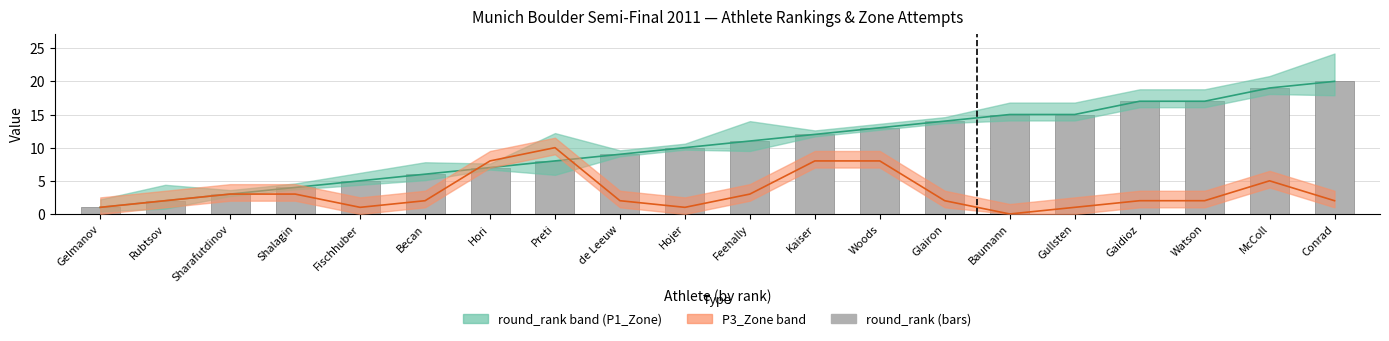

Is the value of P3_Zone at Kaiser greater than the value of round_rank at Woods?

No